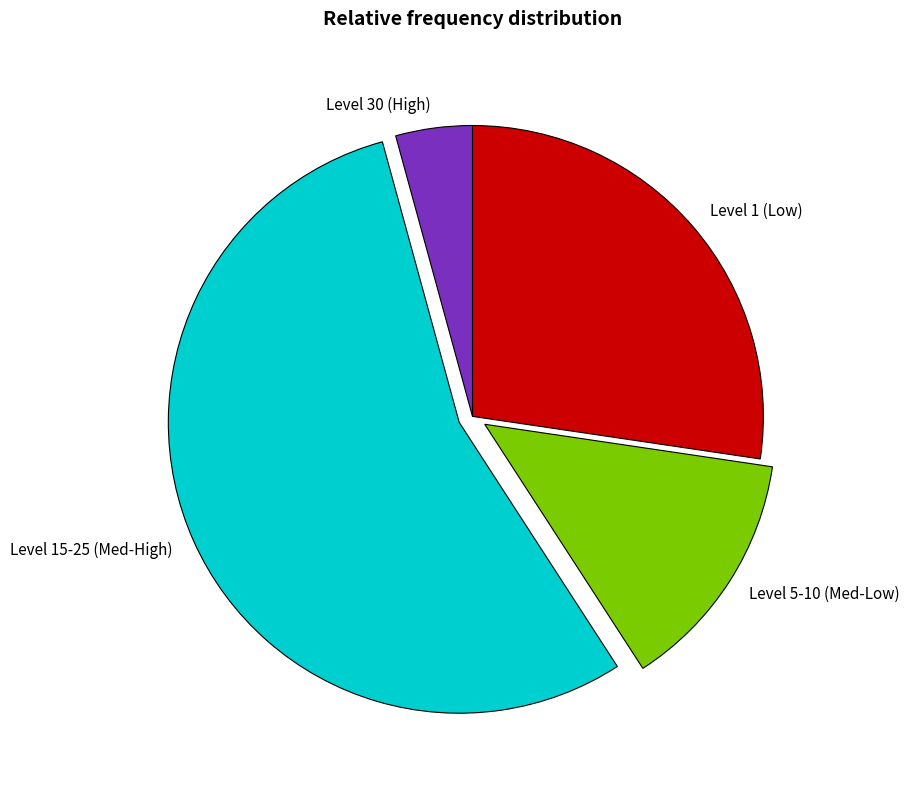

Is the sum of Level 30 (High) and Level 5-10 (Med-Low) greater than half?

No